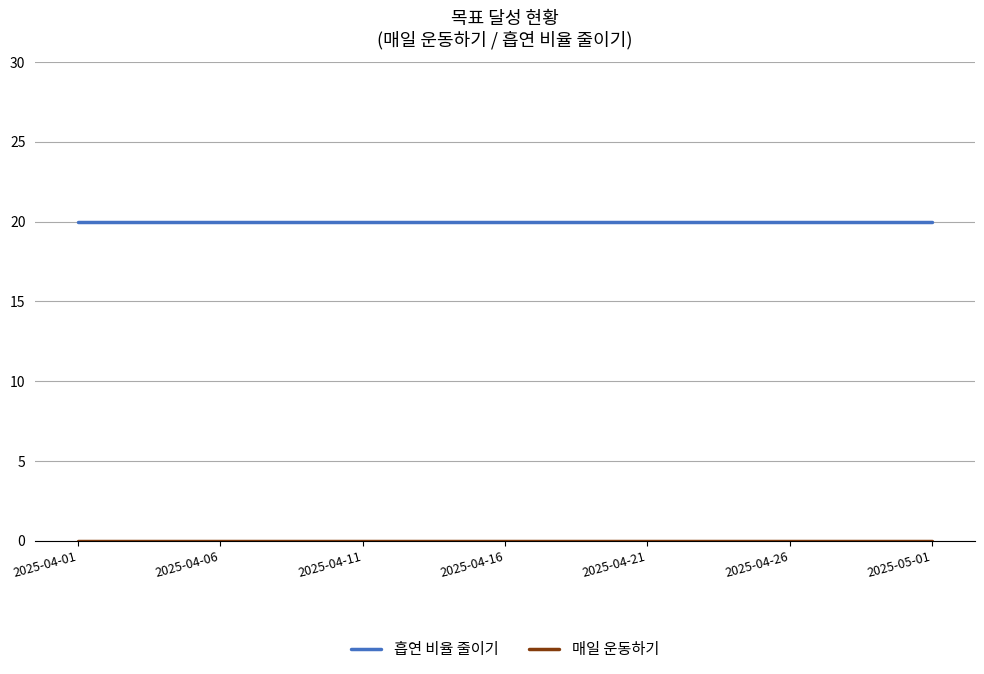

What is the greatest value displayed?

20